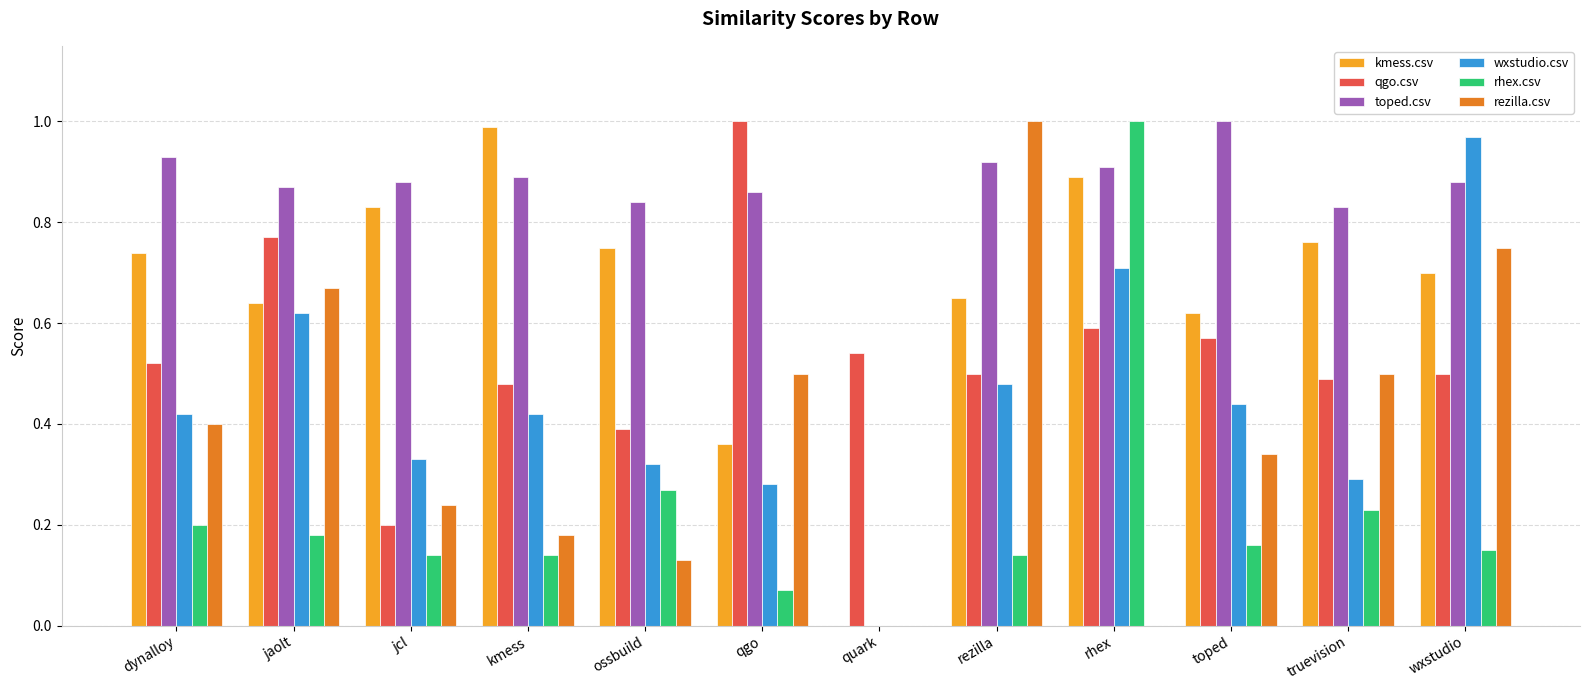

Which category has the highest value in the wxstudio.csv series?

wxstudio